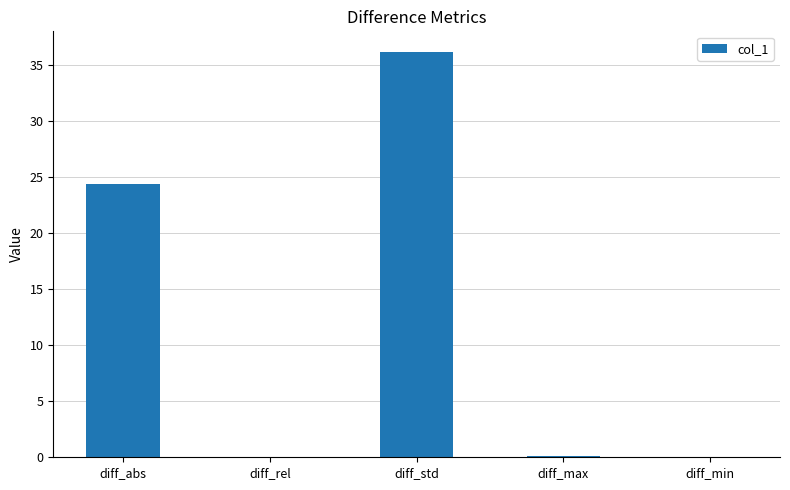

What is the sum of all values?

60.7